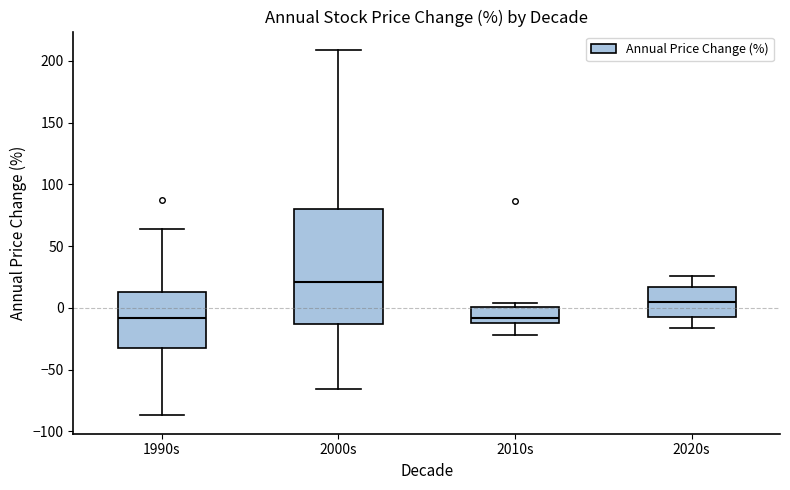

Comparing the boxes themselves (not the whiskers), which one is the tallest?

2000s